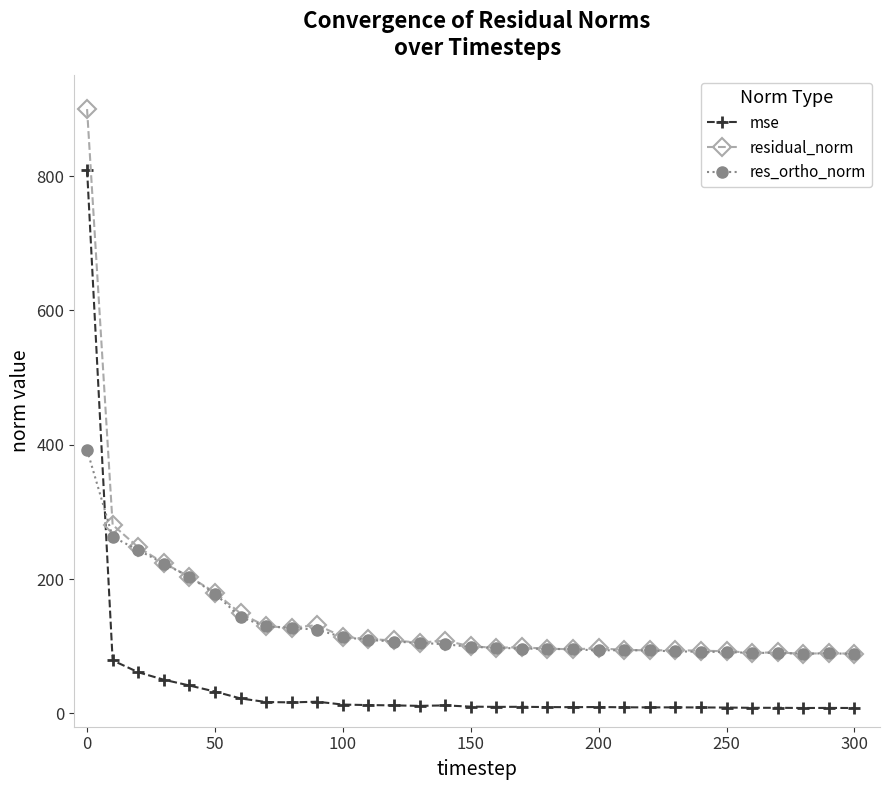

Which series has the widest spread of values?

residual_norm